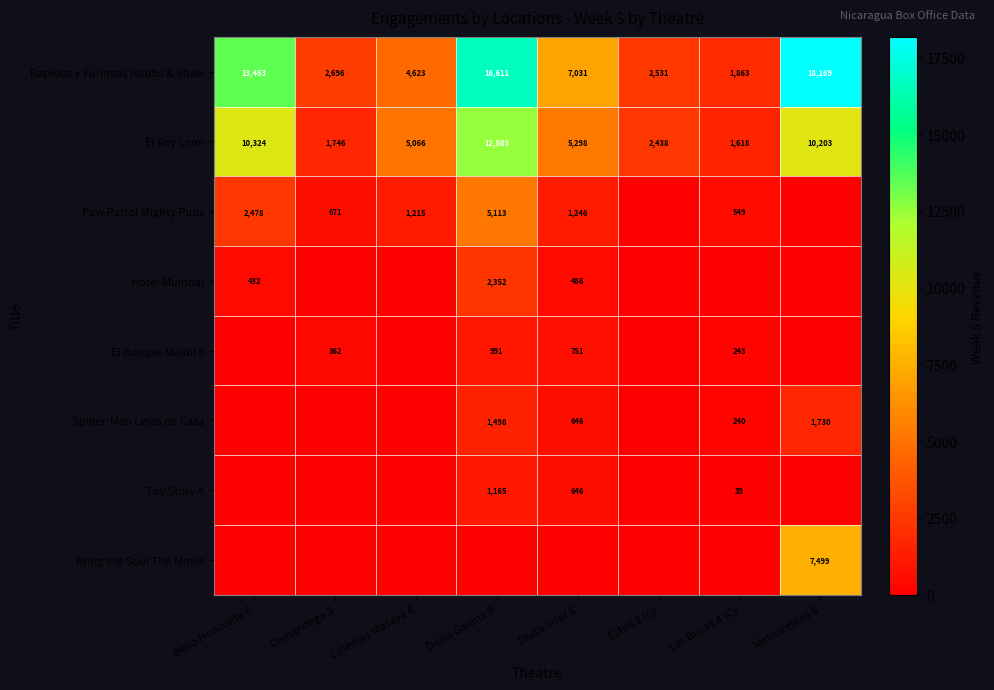

What is the average value of the El Rey Leon series?

6150